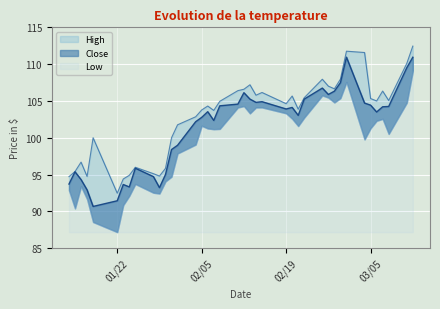

What is the greatest value displayed?

112.5